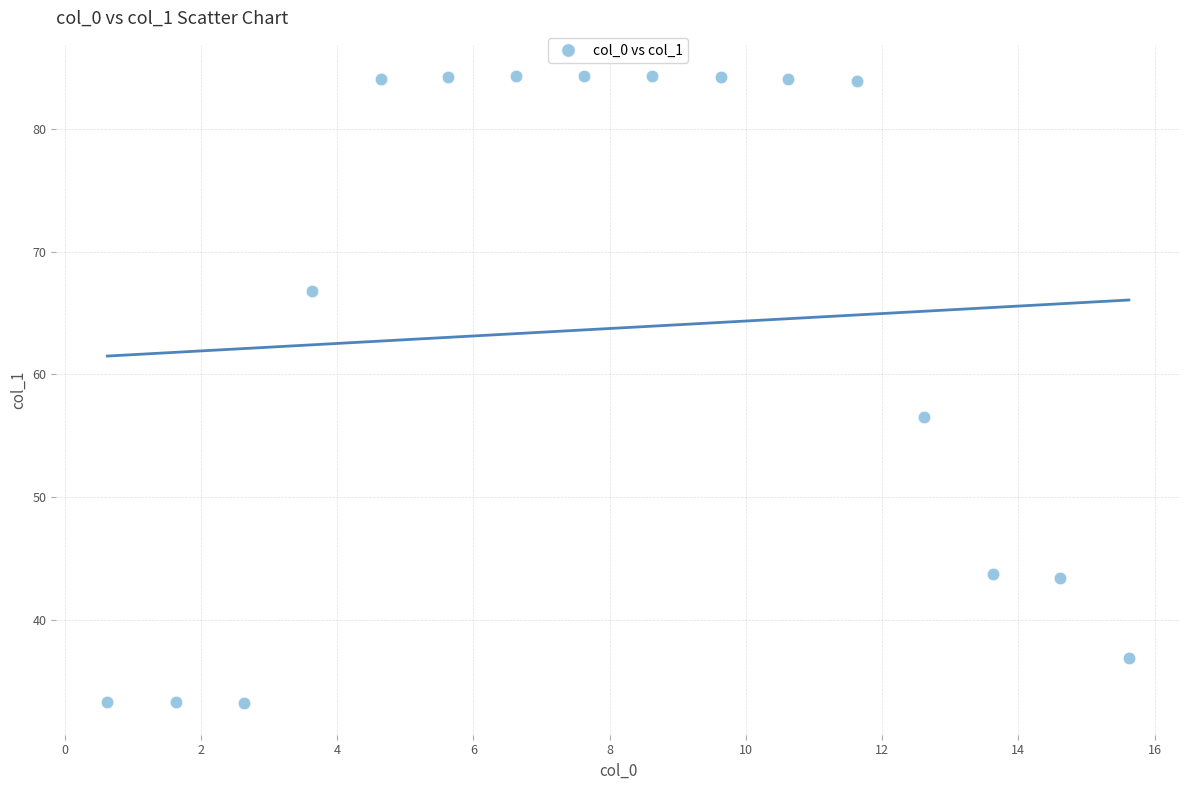

What Y value in the scatter plot is closest to 58?

56.5